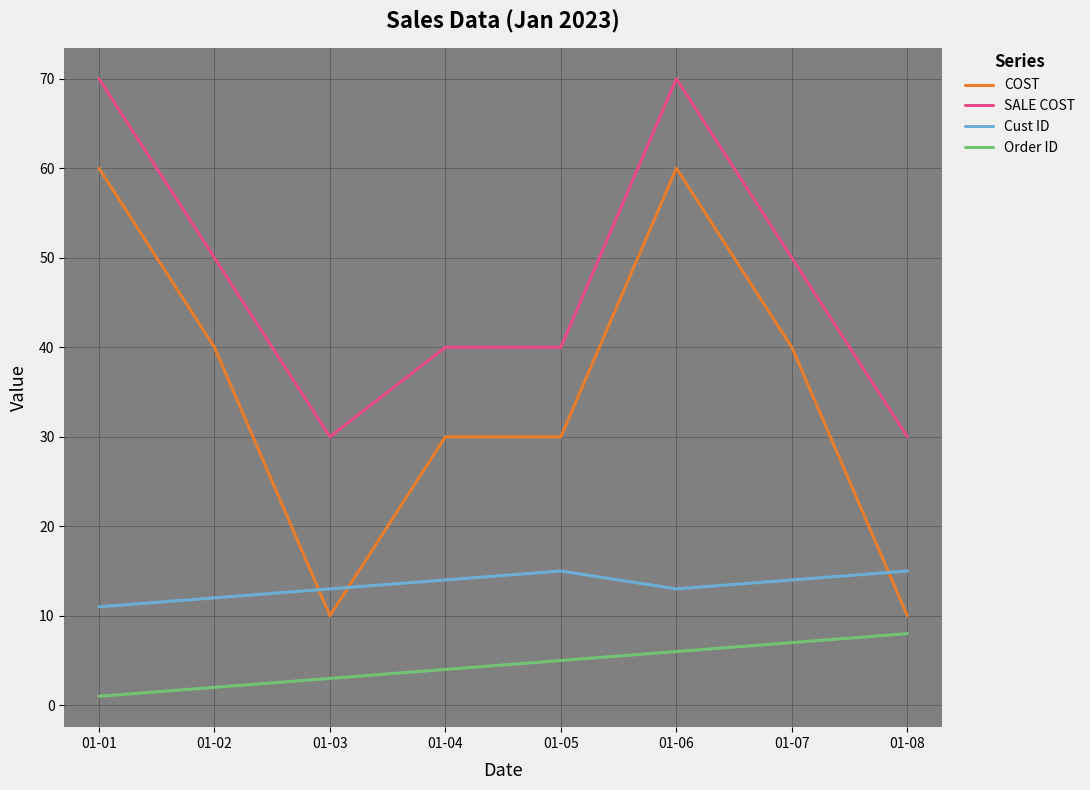

What is the difference between the highest and lowest values at 01-06?

64